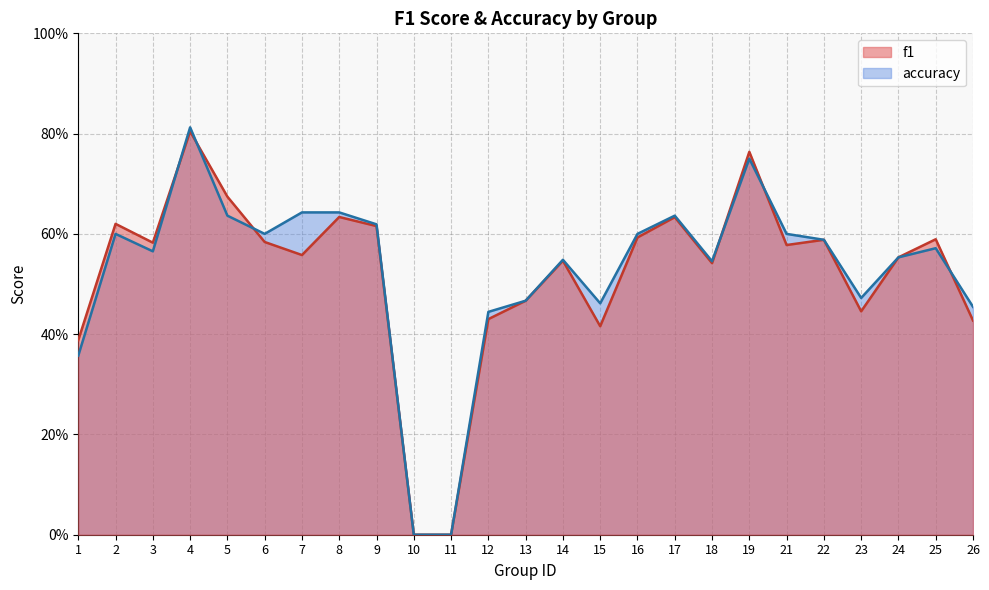

The f1 series shows 0.3 at 21. True or false?

False